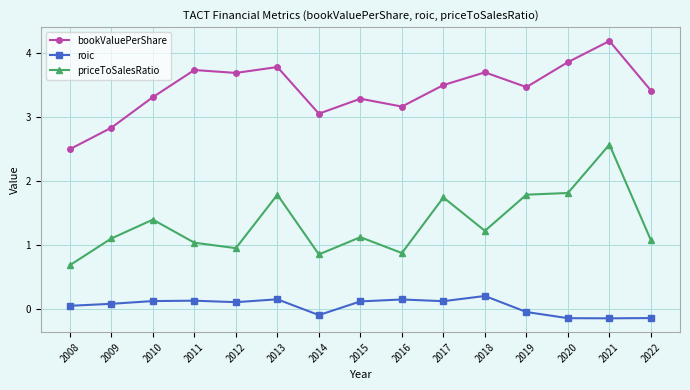

At 2021, list the series in order from largest to smallest.

bookValuePerShare, priceToSalesRatio, roic